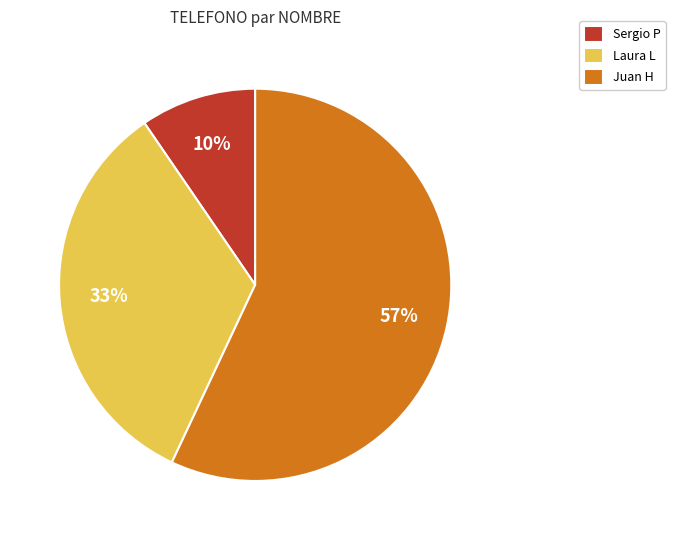

To the nearest percent, what portion does Laura L represent?

33%